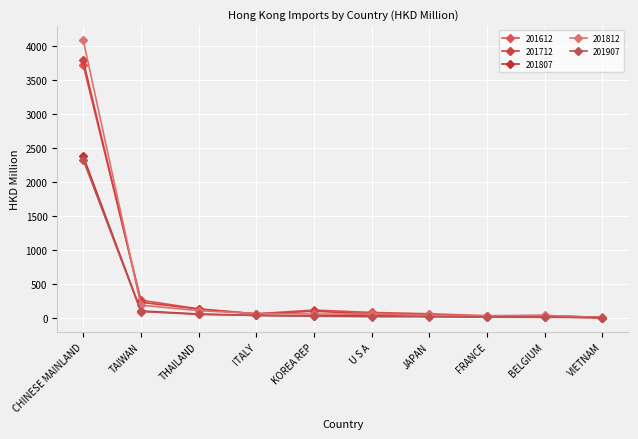

What is the difference between the 201812 values at U S A and JAPAN?

16.2